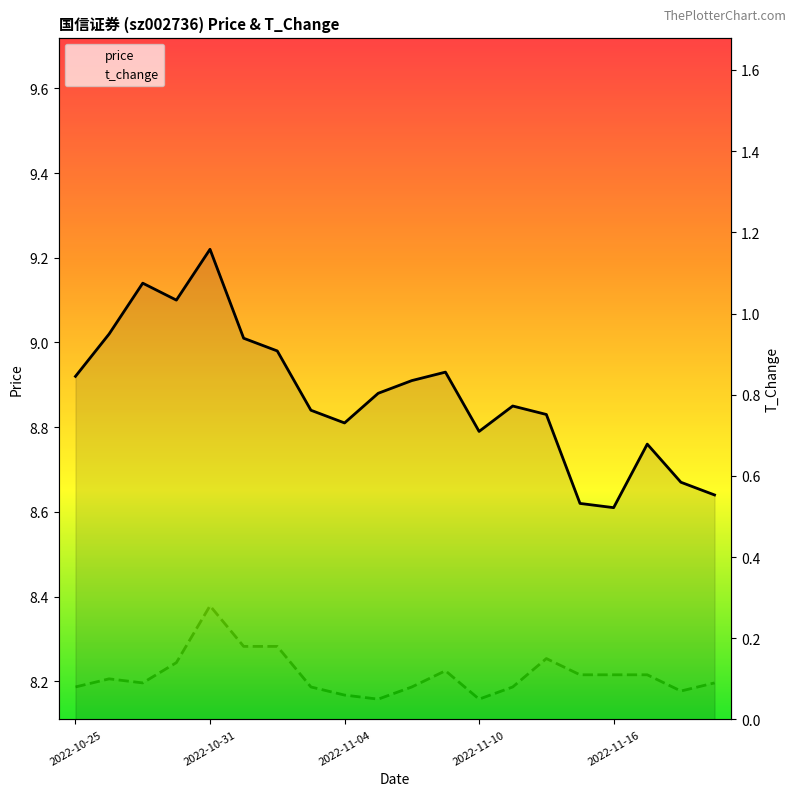

Between 13 and 17, which series saw the biggest shift?

price